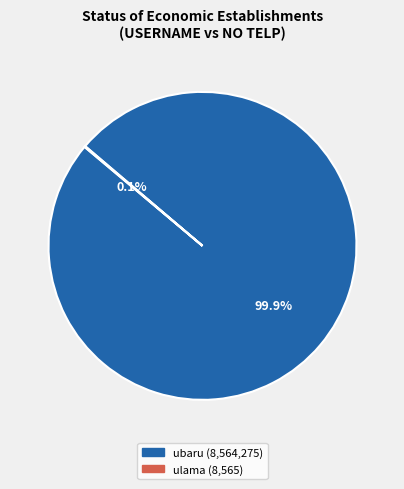

To the nearest percent, what percentage of the pie is ubaru?

100%